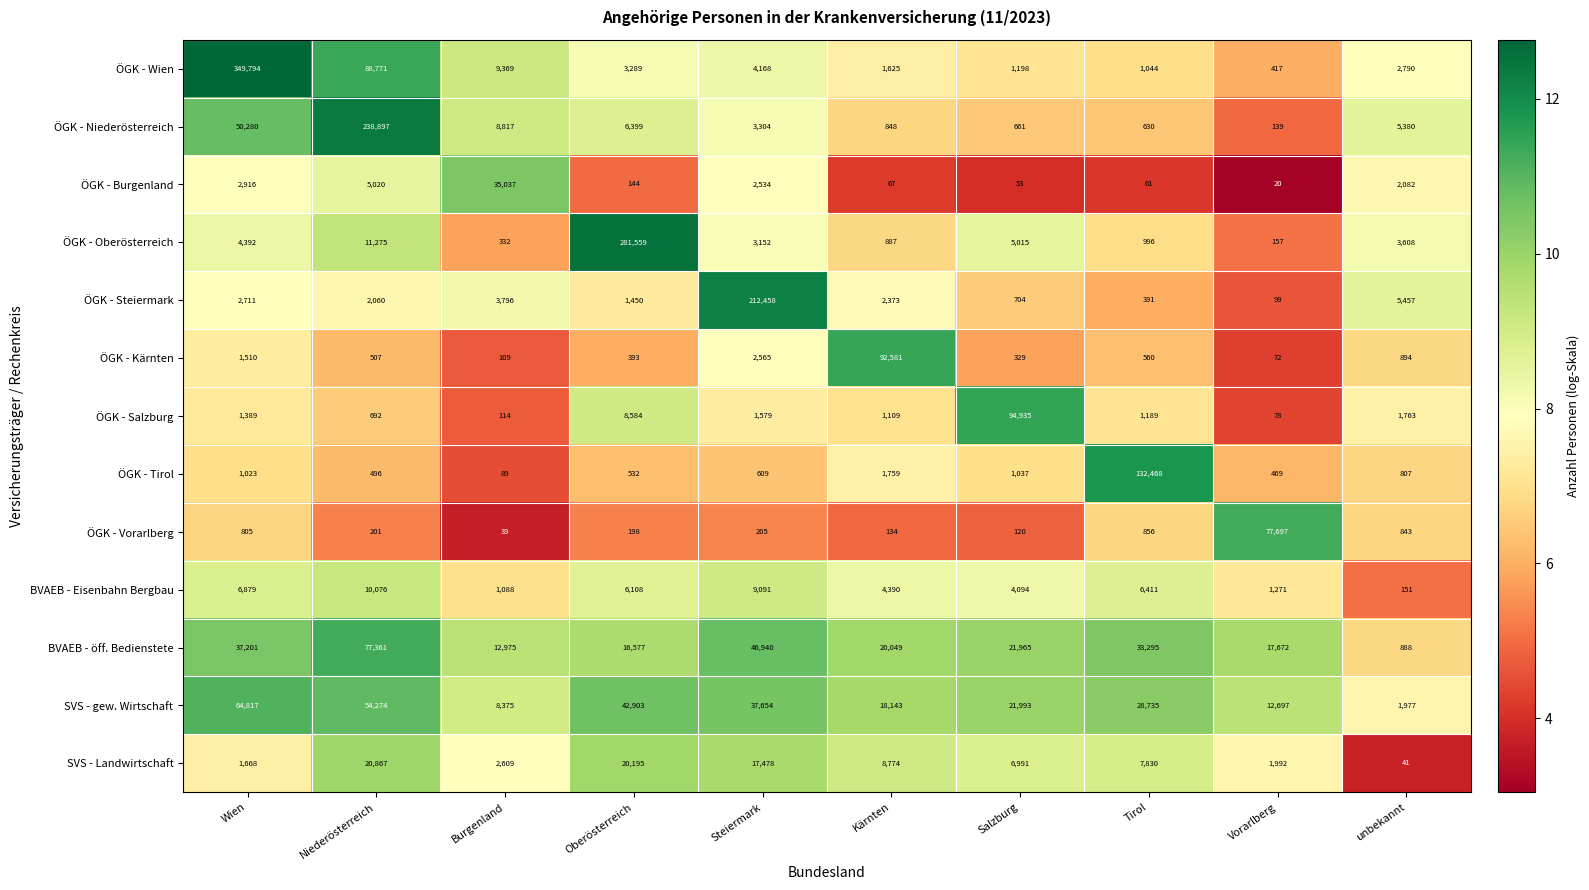

Between Niederösterreich and Oberösterreich, which series saw the biggest shift?

ÖGK - Oberösterreich